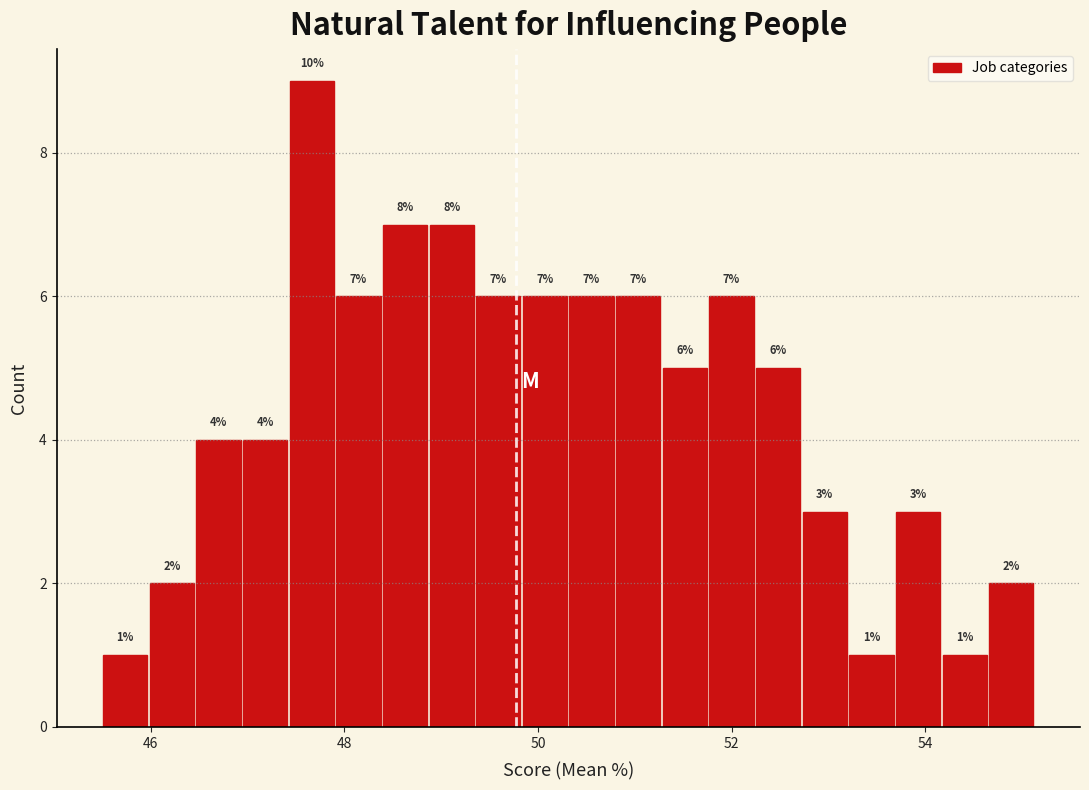

Read against the x-axis, roughly where is the centre of the tallest bar?

47.6